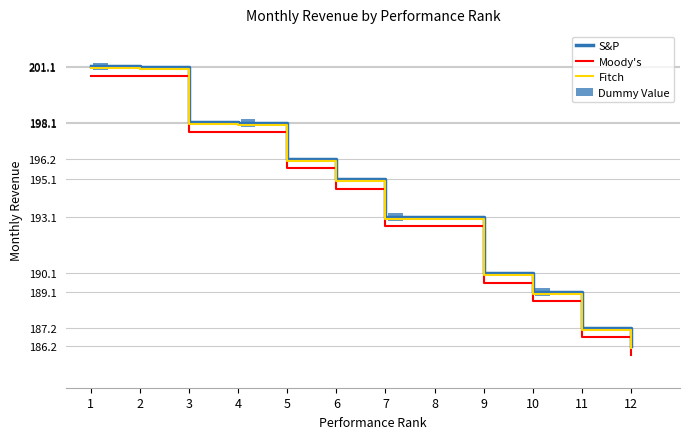

How many data points in S&P are above 195?

6